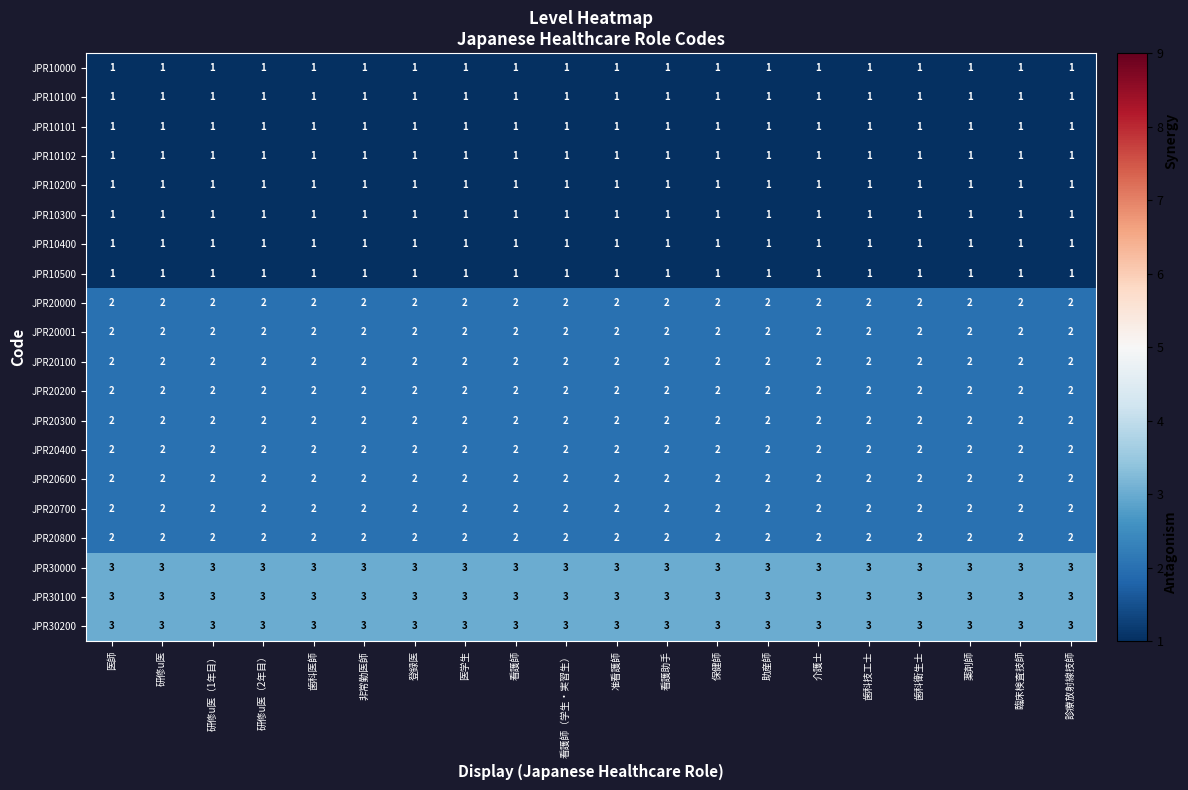

What is the maximum value shown in the chart?

3